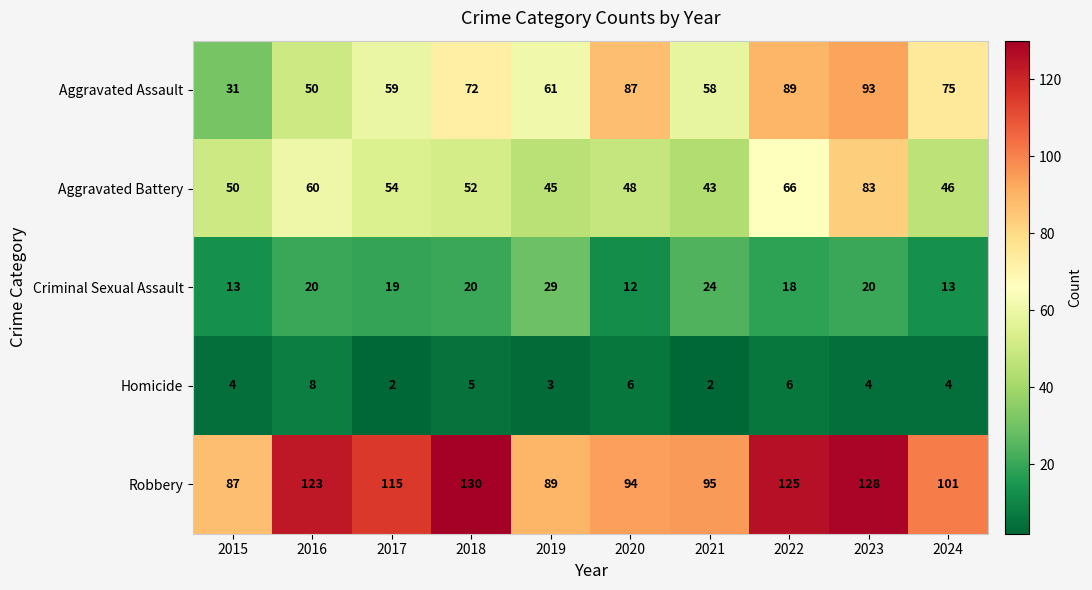

List the labels in order of Aggravated Assault value, largest first.

2023, 2022, 2020, 2024, 2018, 2019, 2017, 2021, 2016, 2015